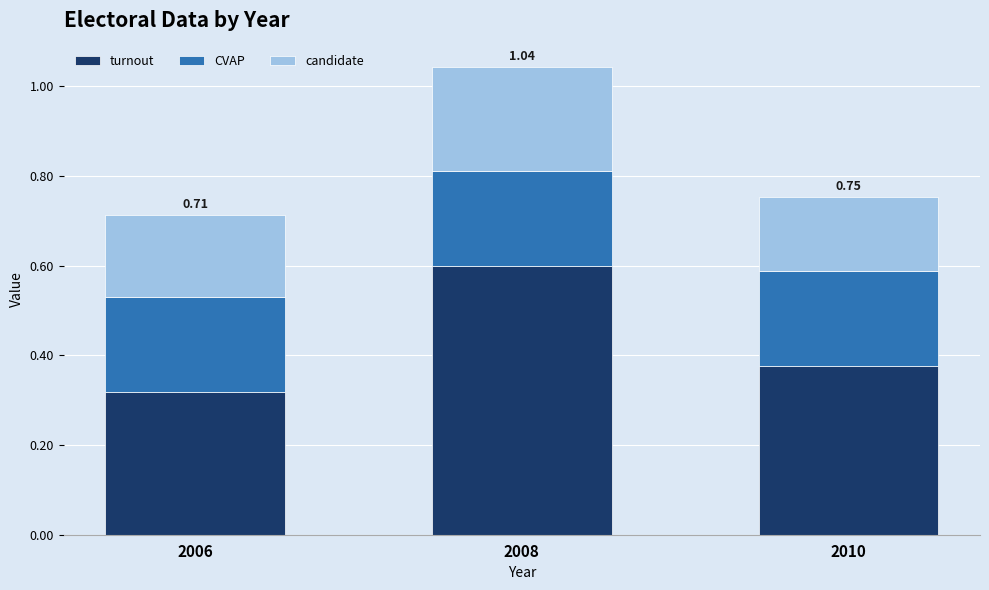

At which category is the sum across all series the highest?

2008